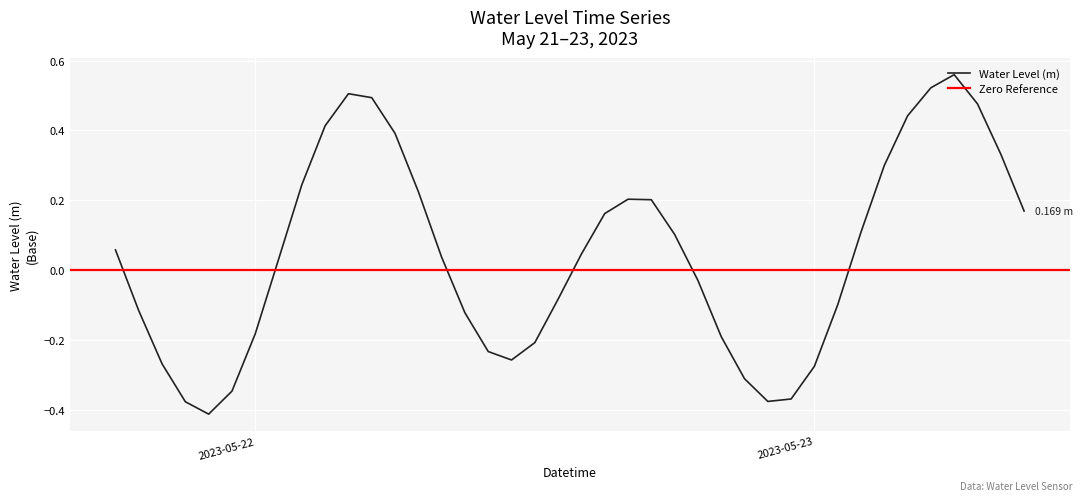

How many interior local valleys (lower than both neighbors) does the data have?

3